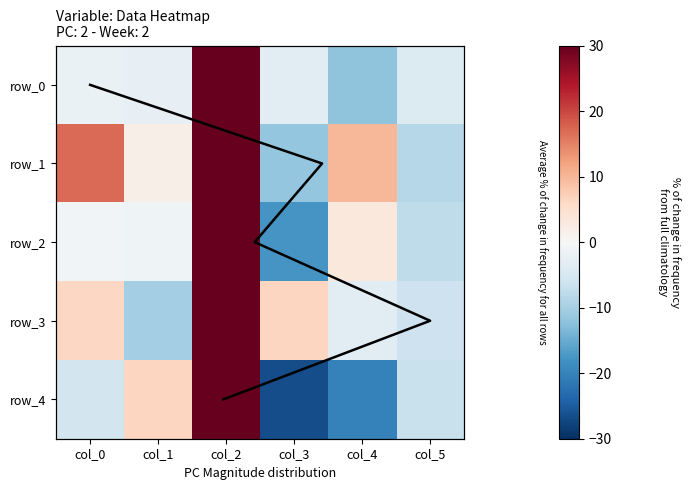

Rank the series by their maximum value, from highest to lowest.

row_1, row_2, row_4, row_3, row_0